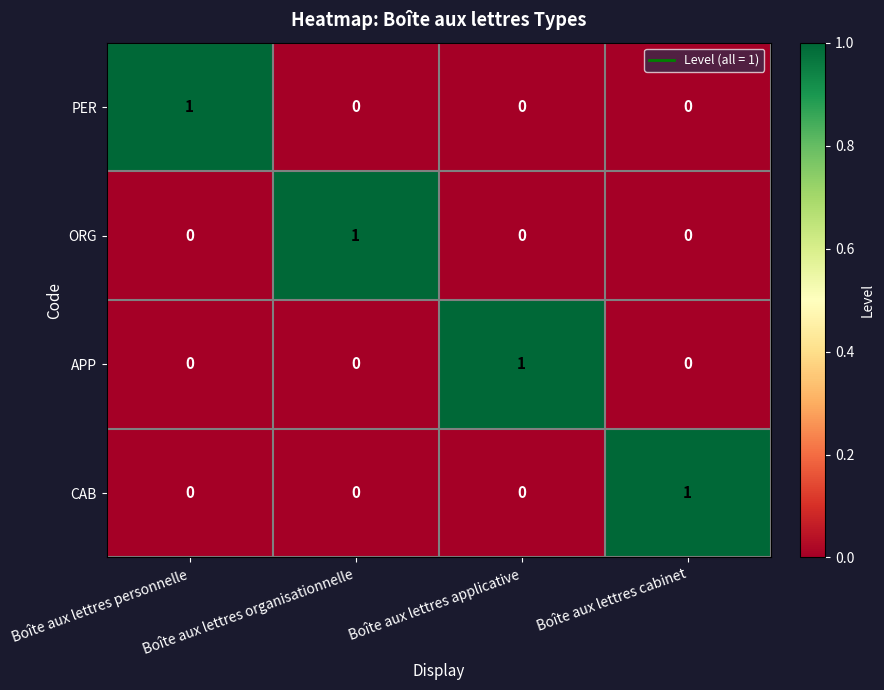

How many values in ORG are above zero?

1